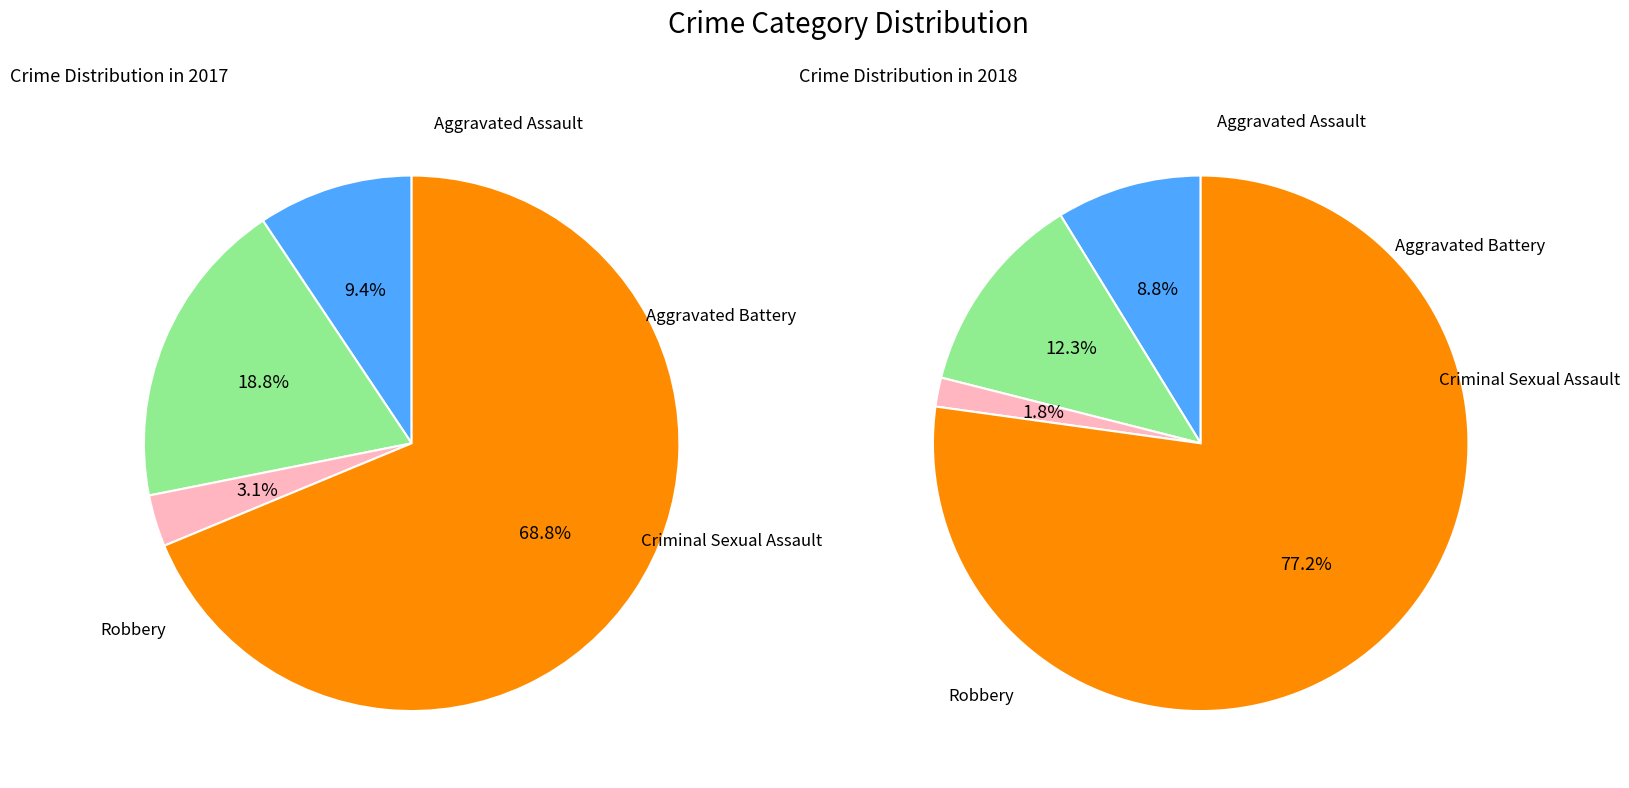

How many slices are in this pie chart?

4